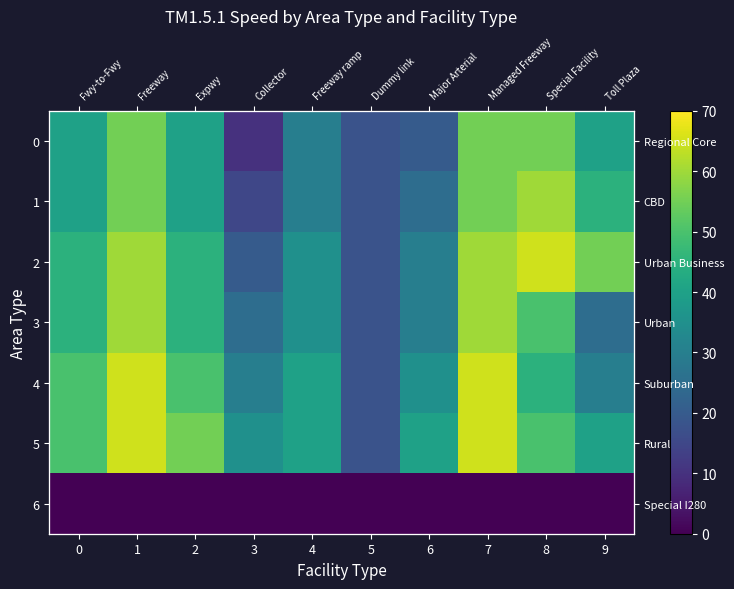

What is the difference between the maximum and minimum values in the 2 series?

47